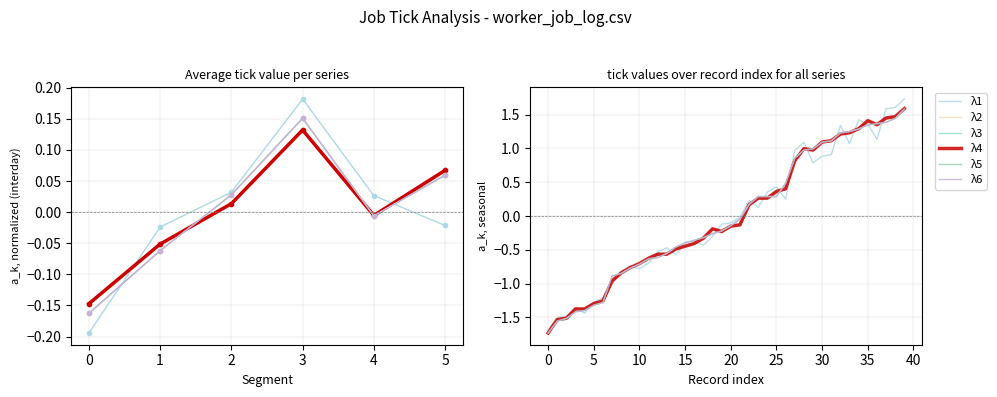

What position from the left is 39?

40